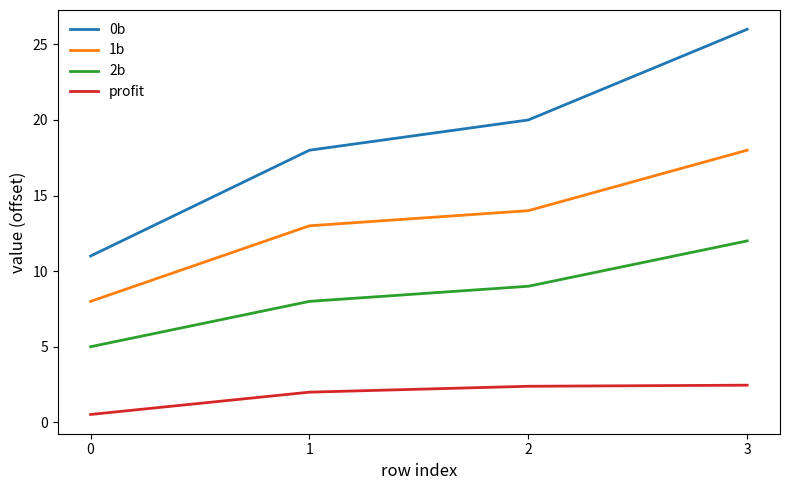

Is the value of 2b at 2 greater than the value of 0b at 3?

No